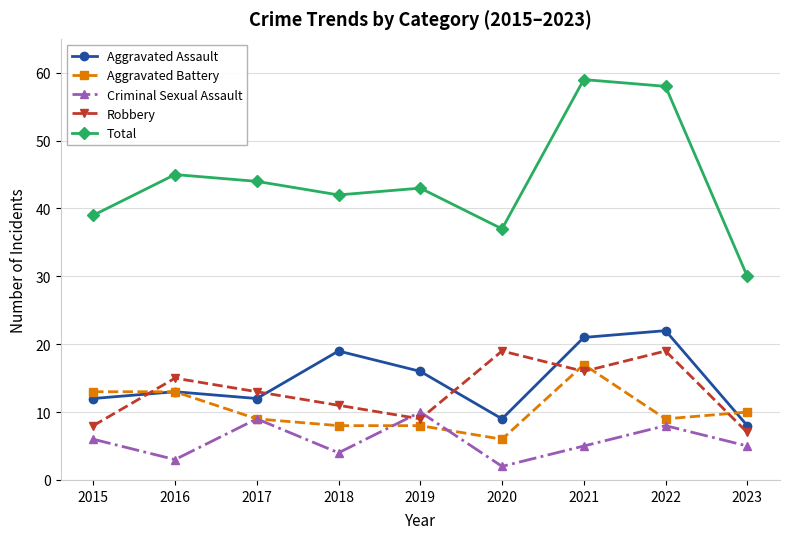

Between which two adjacent categories do Aggravated Battery and Robbery first intersect?

2015 and 2016